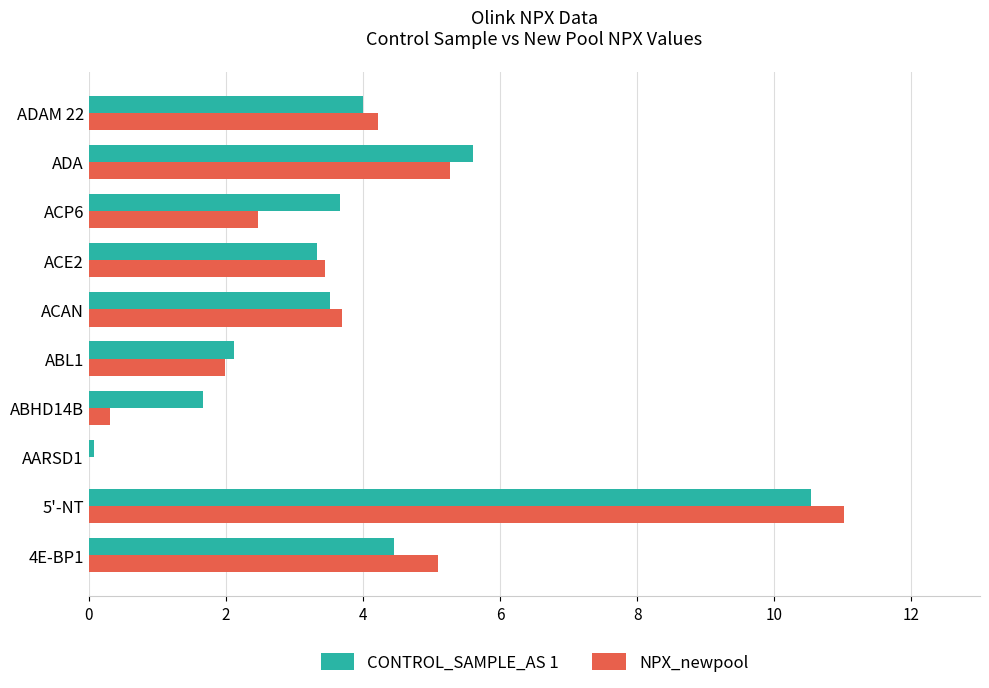

What is the sum of all NPX_newpool values?

37.5